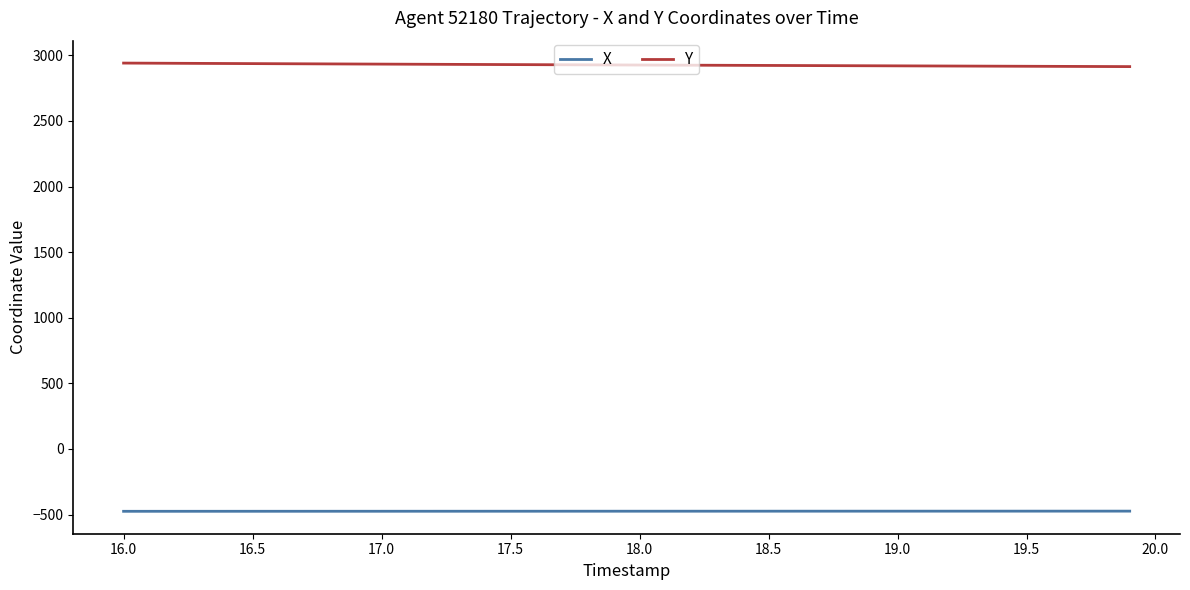

What are all the series names shown in the legend?

X, Y